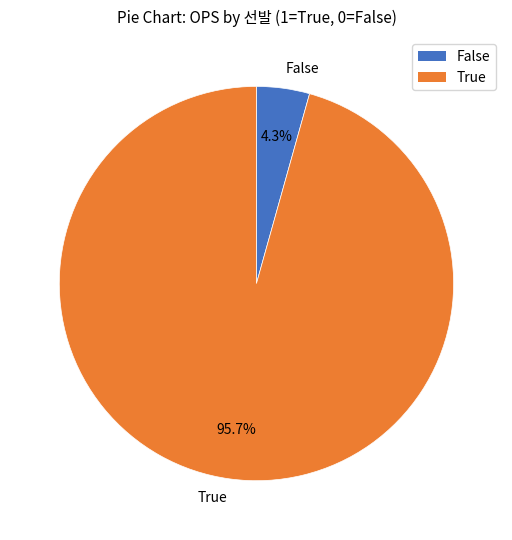

Is there any slice that represents more than half of the pie?

Yes